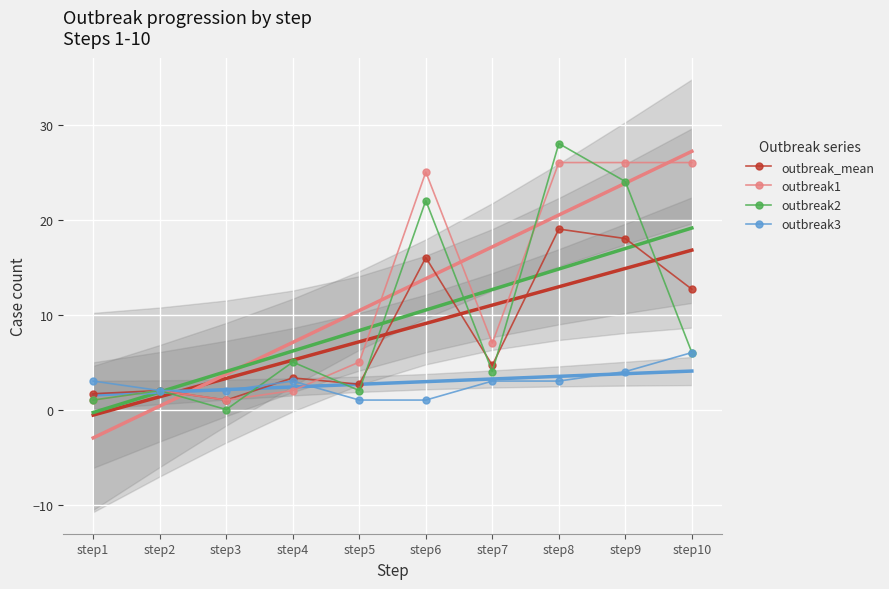

How many intersections are there between outbreak3 and outbreak1?

1